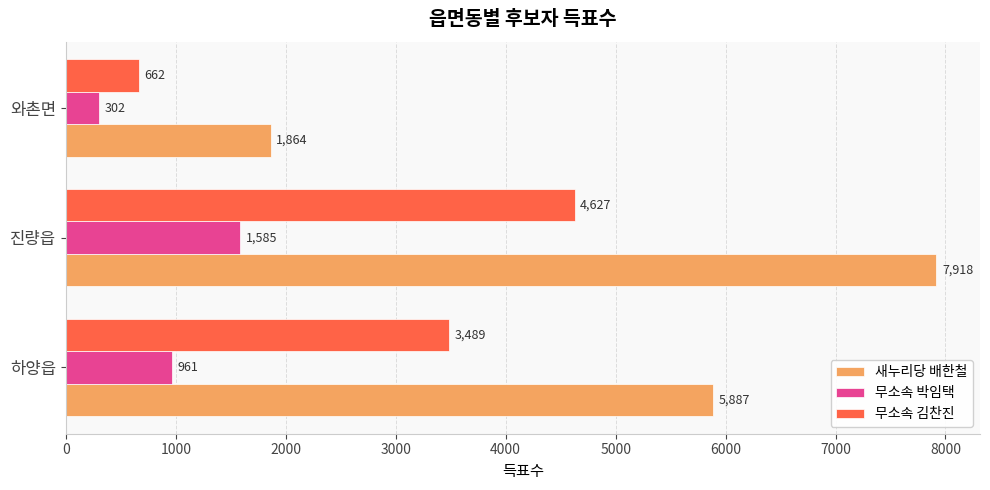

Which series has the largest total across all categories?

새누리당 배한철